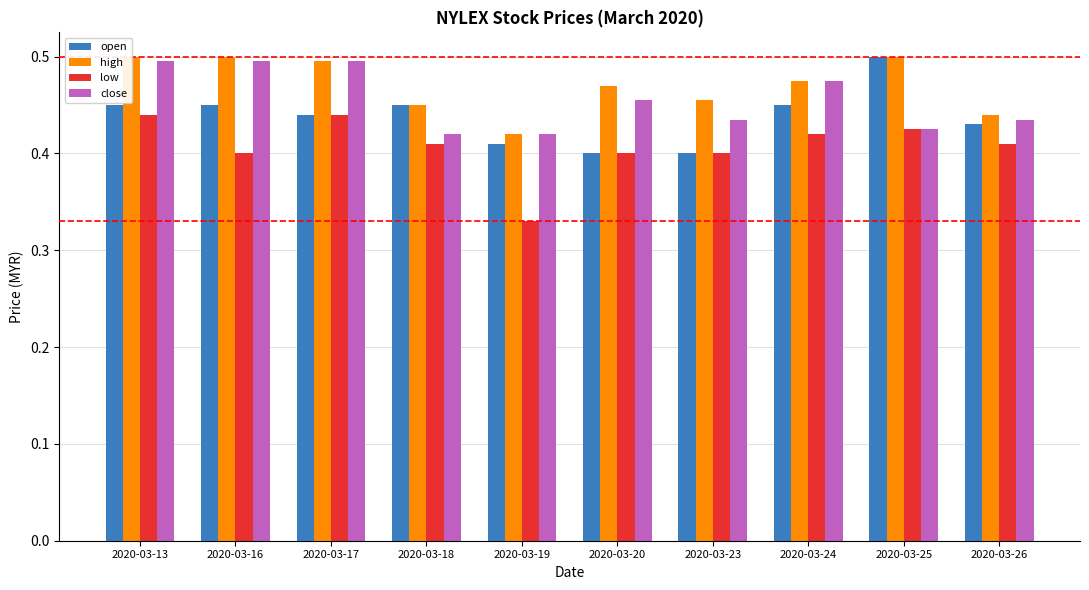

Read the high value at 2020-03-17.

0.5